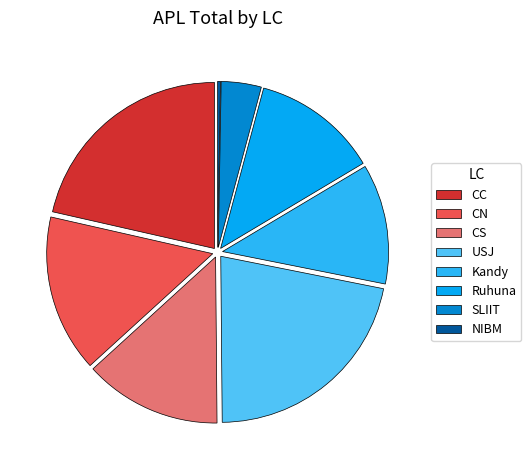

Which has a higher value, NIBM or Kandy?

Kandy